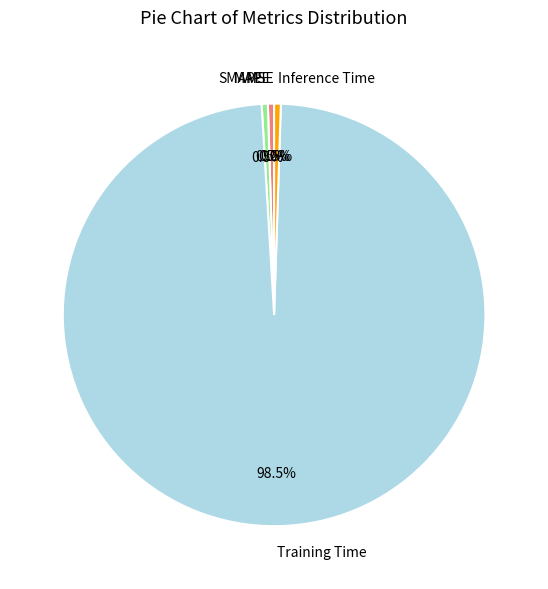

The SMAPE slice represents 0% of the pie. True or false?

True